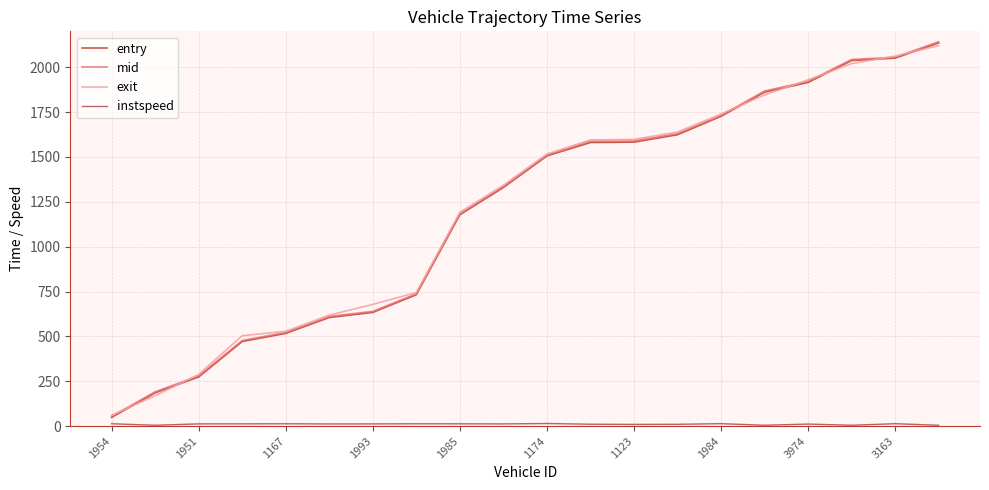

What is the difference between the maximum and minimum values in the entry series?

2086.8